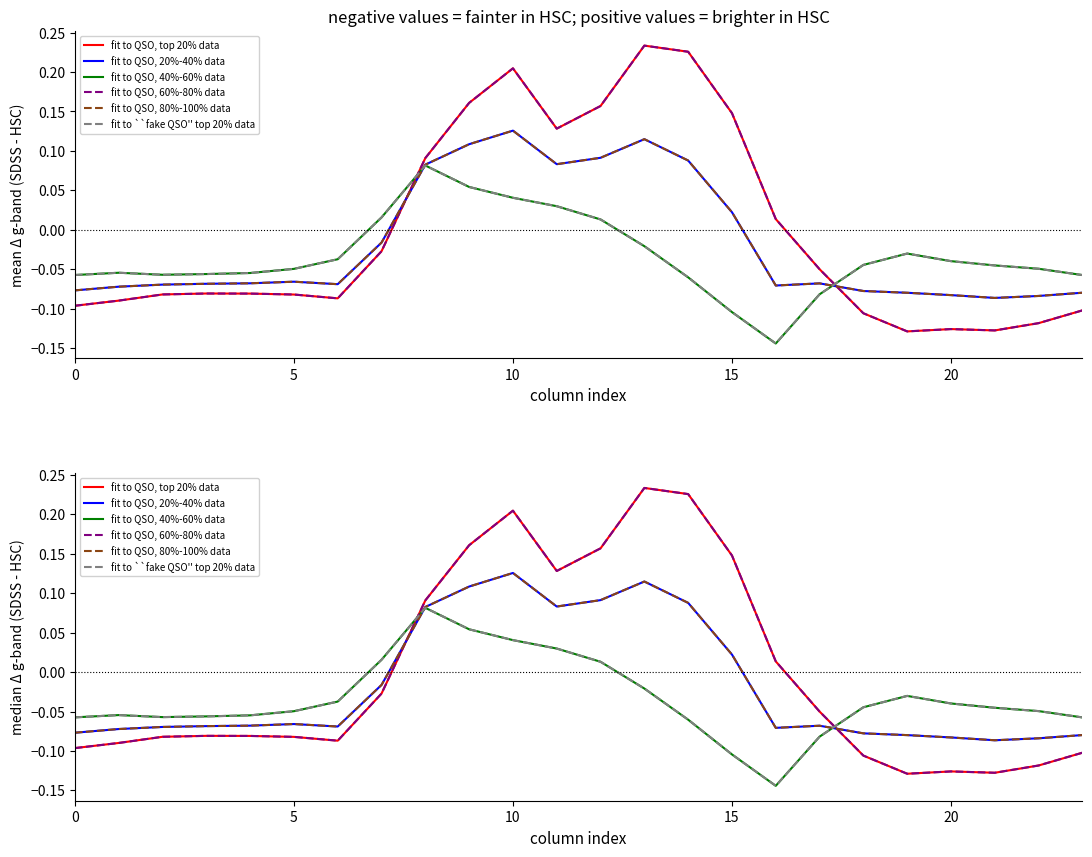

The value of fit to QSO, 40%-60% data at 13 is -0.0. True or false?

False